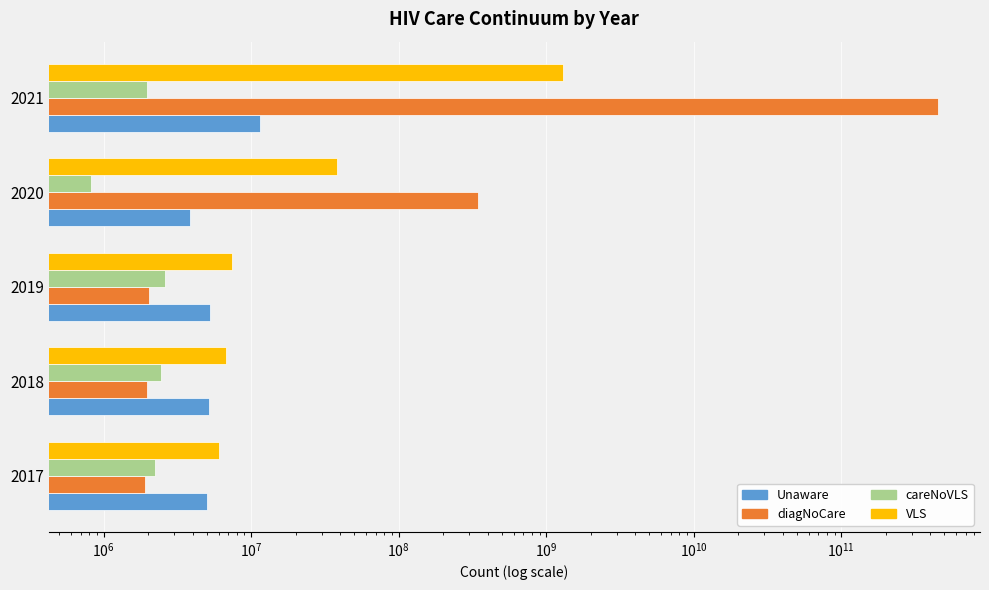

Which series has the largest range (max minus min)?

diagNoCare